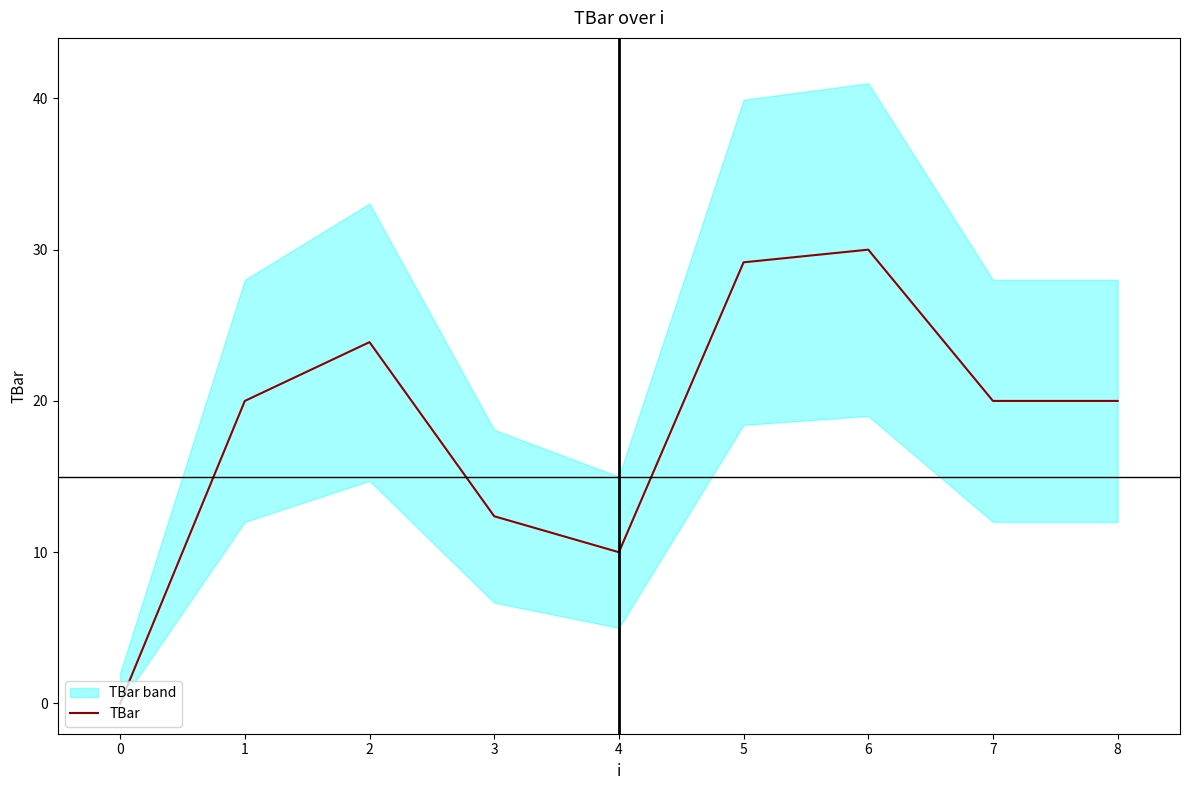

What is the difference between the maximum and minimum values?

30.0